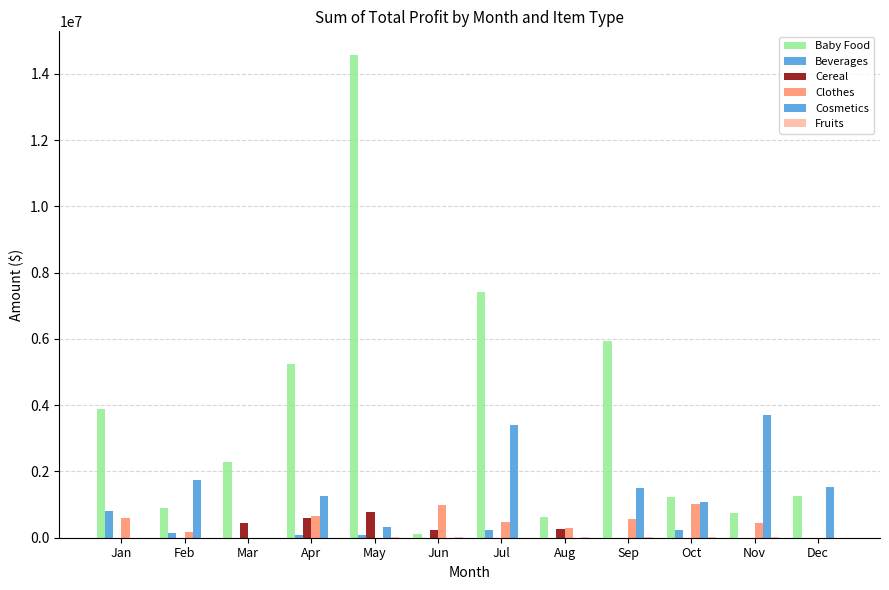

How many categories are shown in the chart?

12